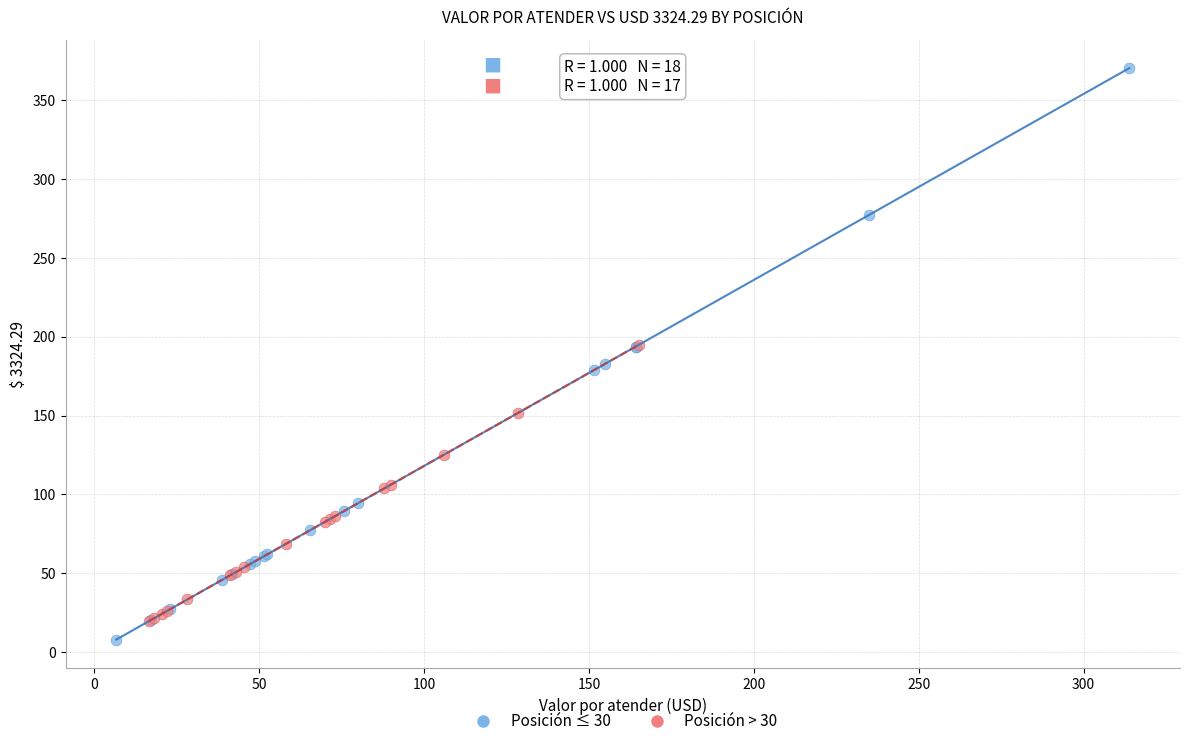

Which series has the largest Y range (max minus min)?

Posición ≤ 30